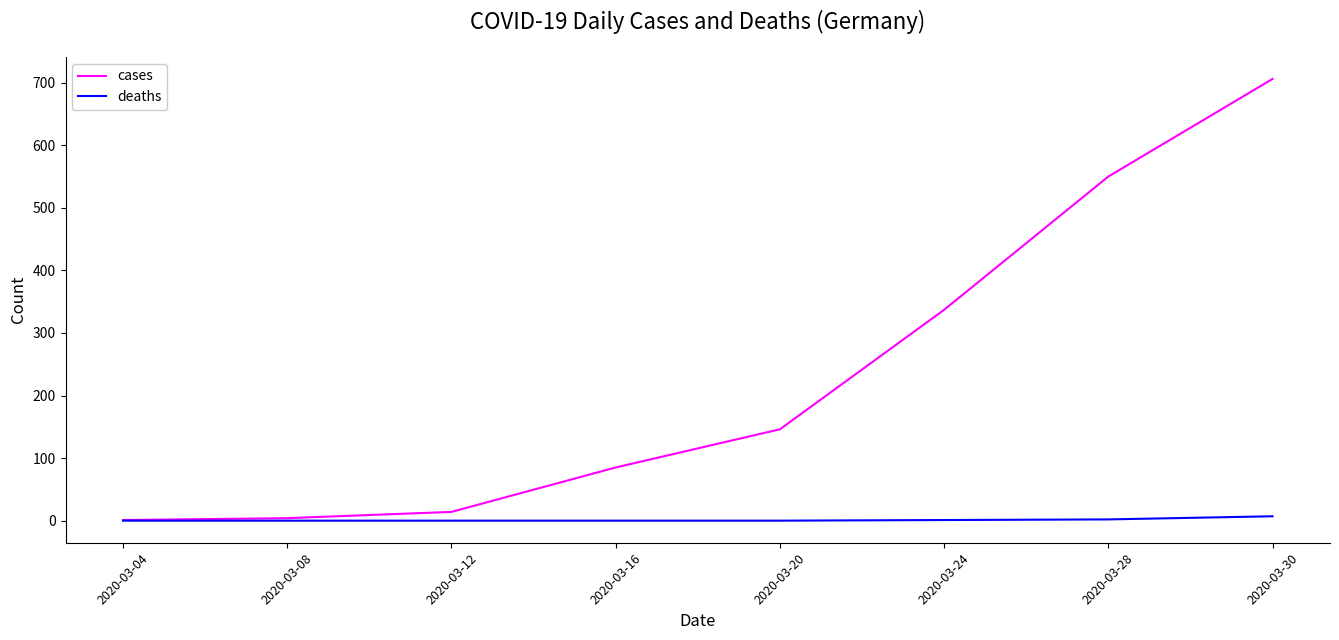

What is the sum of the cases values at 2020-03-04 and 2020-03-16?

86